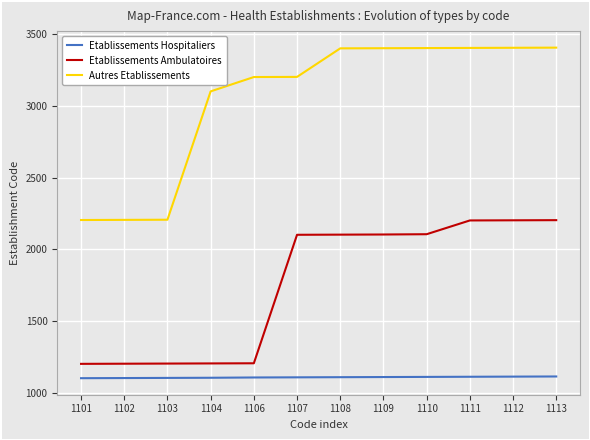

What is the greatest value displayed?

3406